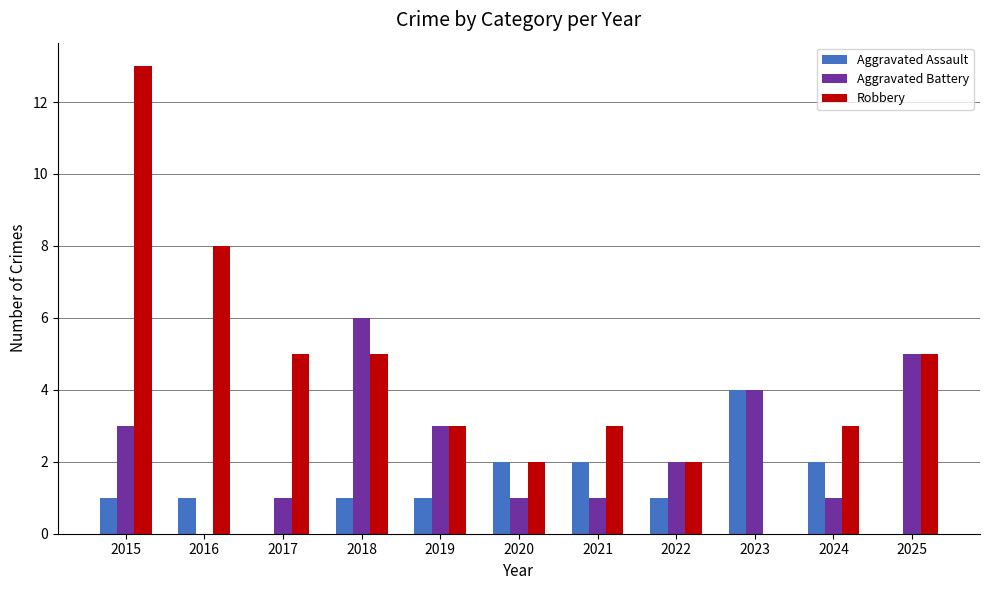

What is the highest value of the Aggravated Battery series?

6